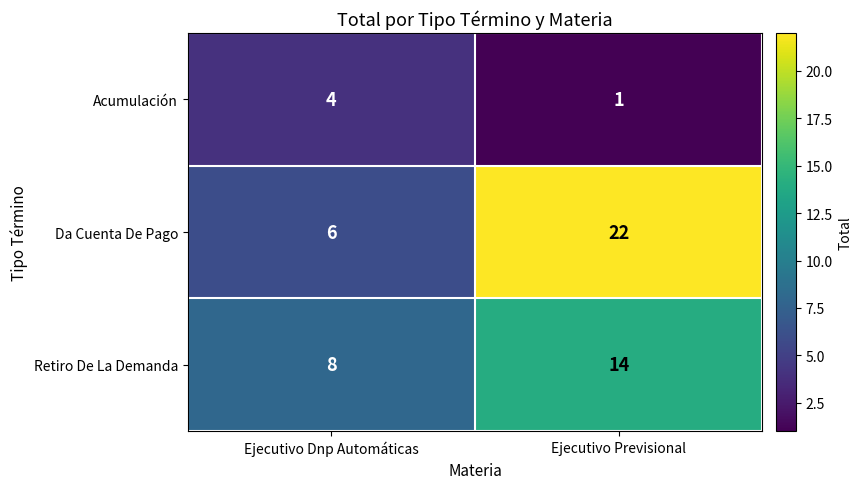

Reading left to right, what are all the values shown in this chart?

Acumulación: 4	1
Da Cuenta De Pago: 6	22
Retiro De La Demanda: 8	14